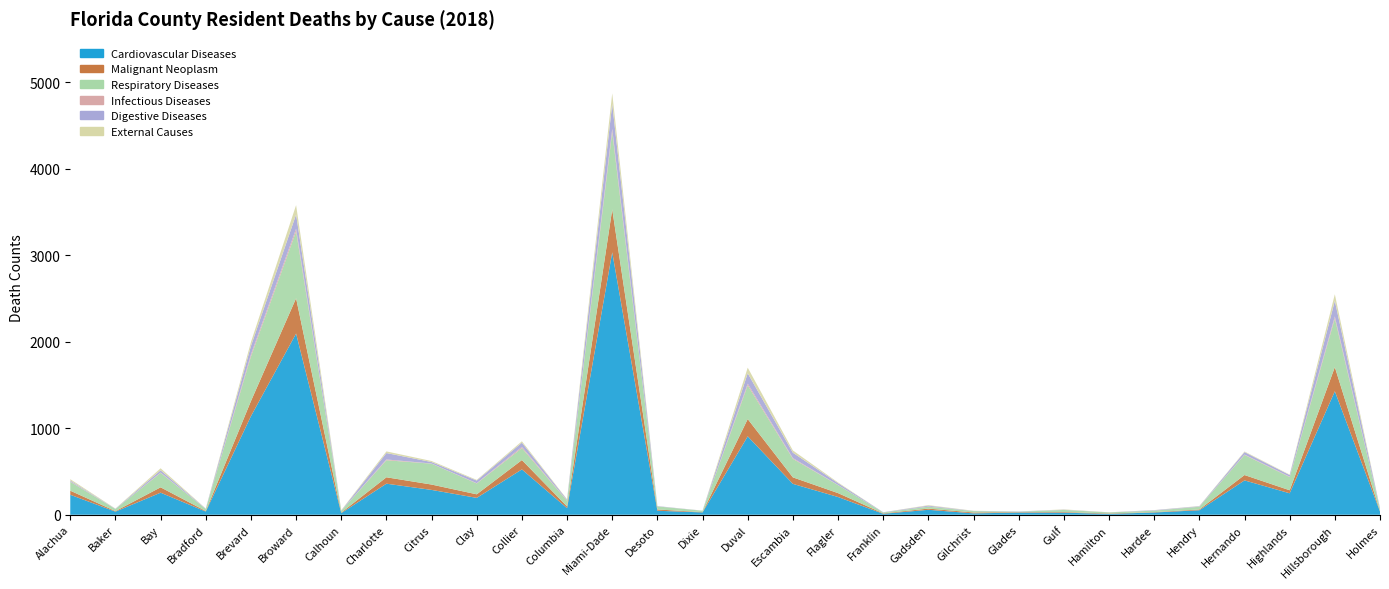

Reading left to right, extract all data points from this chart.

Cardiovascular Diseases: 231	36	255	37	1139	2094	19	359	287	195	524	76	3033	46	27	906	357	205	11	57	16	25	24	10	26	52	397	248	1427	37
Malignant Neoplasm: 47	6	62	6	174	408	6	74	62	41	108	20	496	15	3	200	75	45	5	14	10	5	7	5	4	9	62	35	279	4
Respiratory Diseases: 103	24	166	24	515	772	20	197	241	125	138	65	893	35	16	389	214	92	10	22	16	5	24	12	17	31	232	152	562	26
Infectious Diseases: 5	0	5	0	24	31	1	9	2	4	14	4	37	1	0	20	9	2	0	2	0	0	0	1	1	1	5	5	24	0
Digestive Diseases: 10	3	26	3	97	165	2	74	17	30	49	10	288	3	1	120	62	21	3	10	2	3	3	0	5	5	28	19	180	9
External Causes: 15	2	23	2	46	108	4	19	12	8	16	4	123	0	1	65	26	8	0	6	2	0	4	0	1	3	7	5	76	1